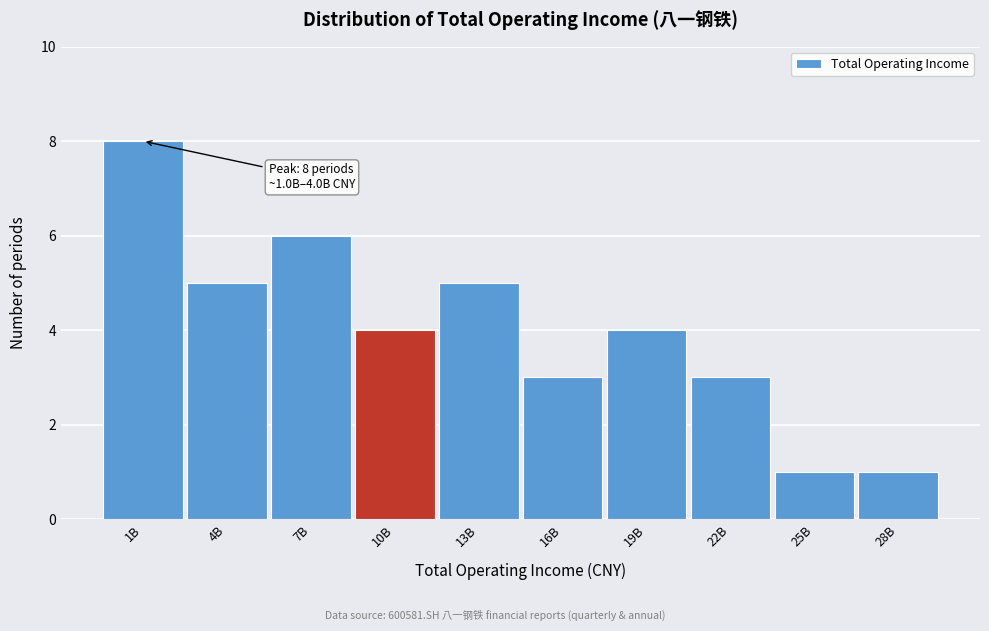

Reading left to right, transcribe all the data shown in this chart.

8	5	6	4	5	3	4	3	1	1